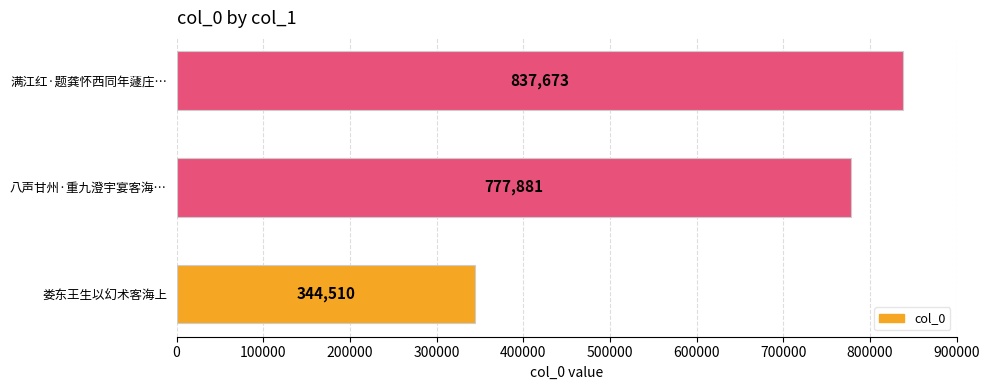

What is the maximum value shown in the chart?

837673